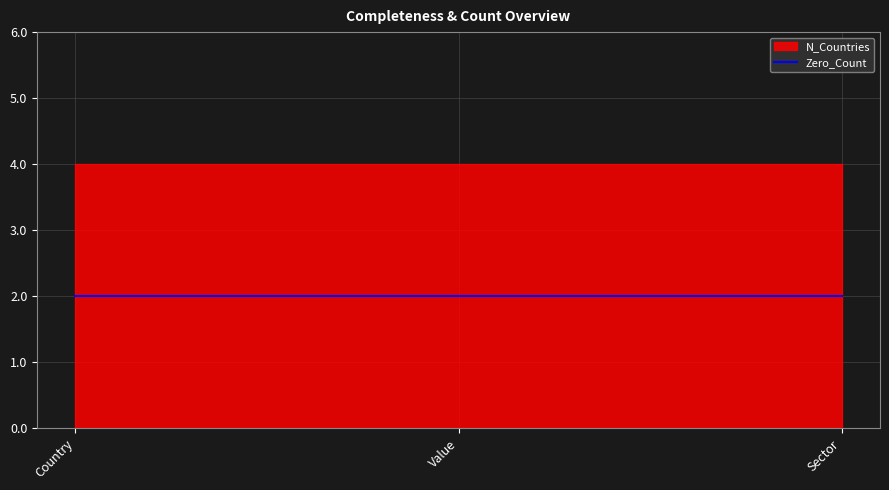

Is it true that Zero_Count equals 2 at Country?

True